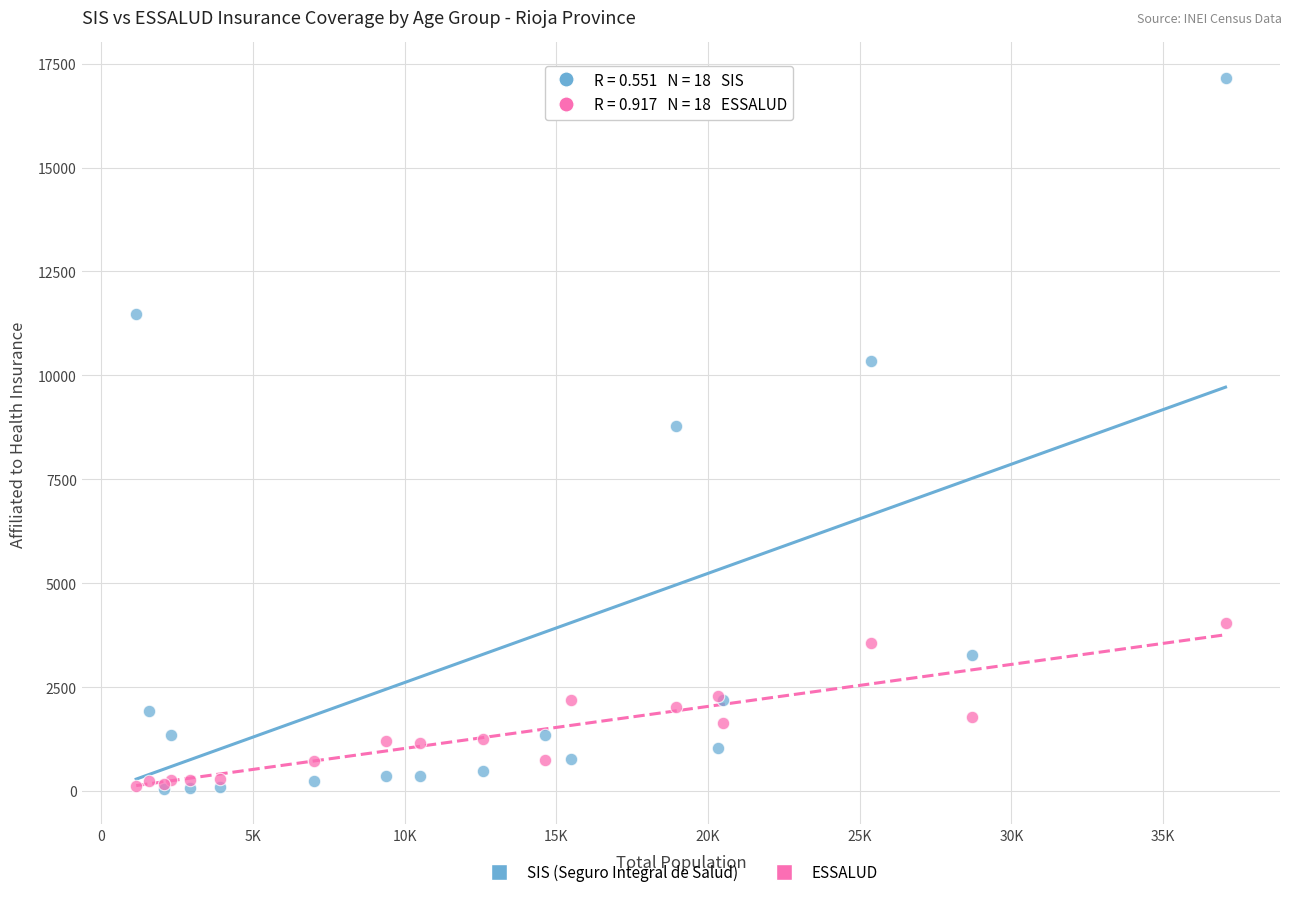

Which series contains the highest Y value?

SIS (Seguro Integral de Salud)